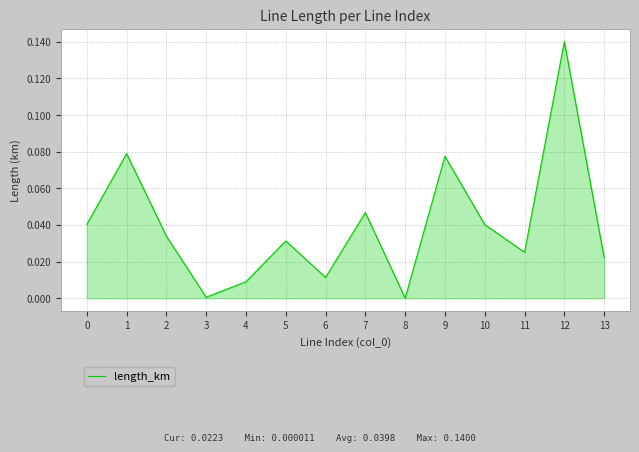

Which label corresponds to the largest value in the chart?

12